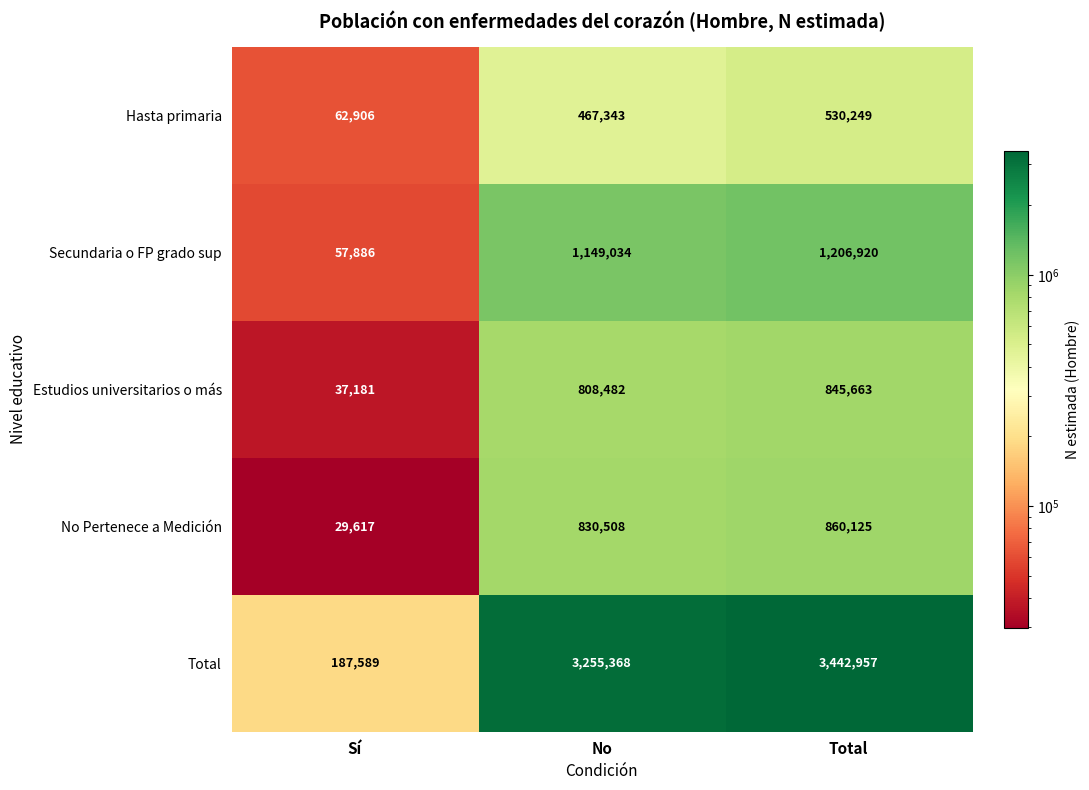

What is the sum of the Estudios universitarios o más values at Total and No?

1654145